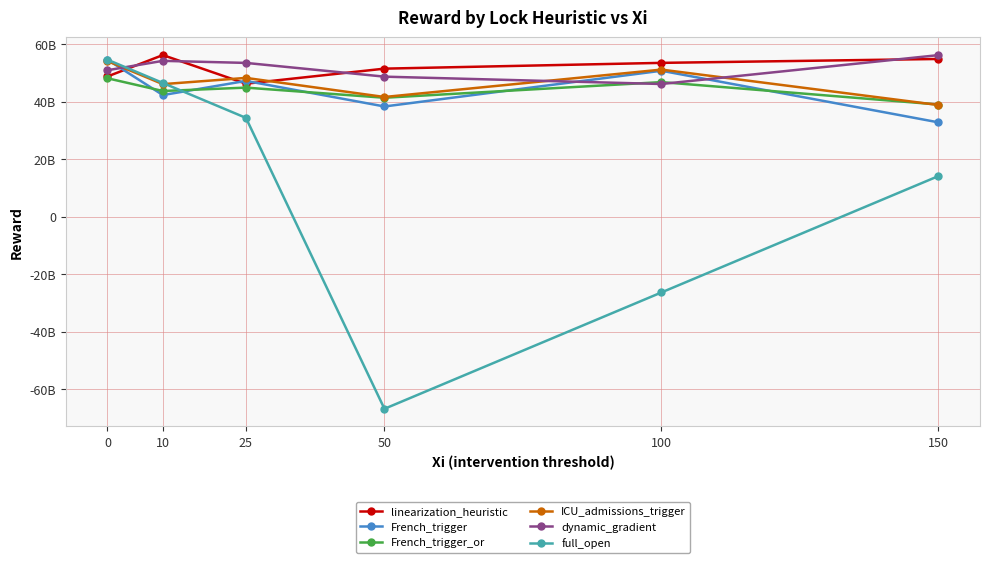

Which label corresponds to the smallest value in the chart?

50